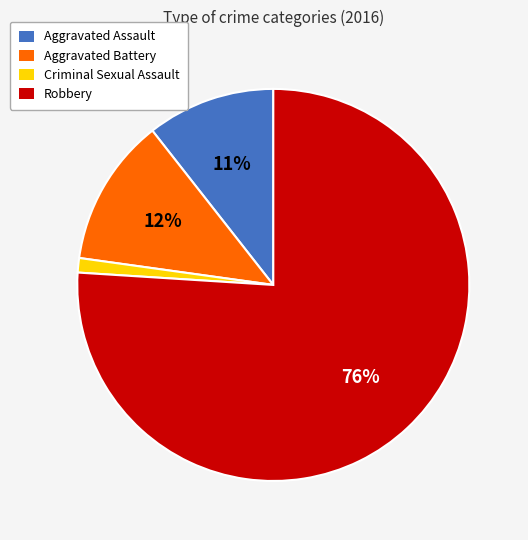

Between Criminal Sexual Assault and Aggravated Assault, which is larger?

Aggravated Assault